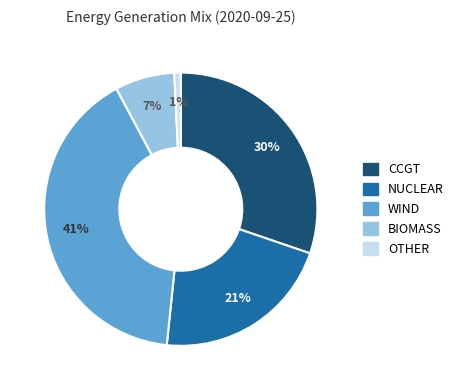

What is the largest slice in the pie chart?

WIND